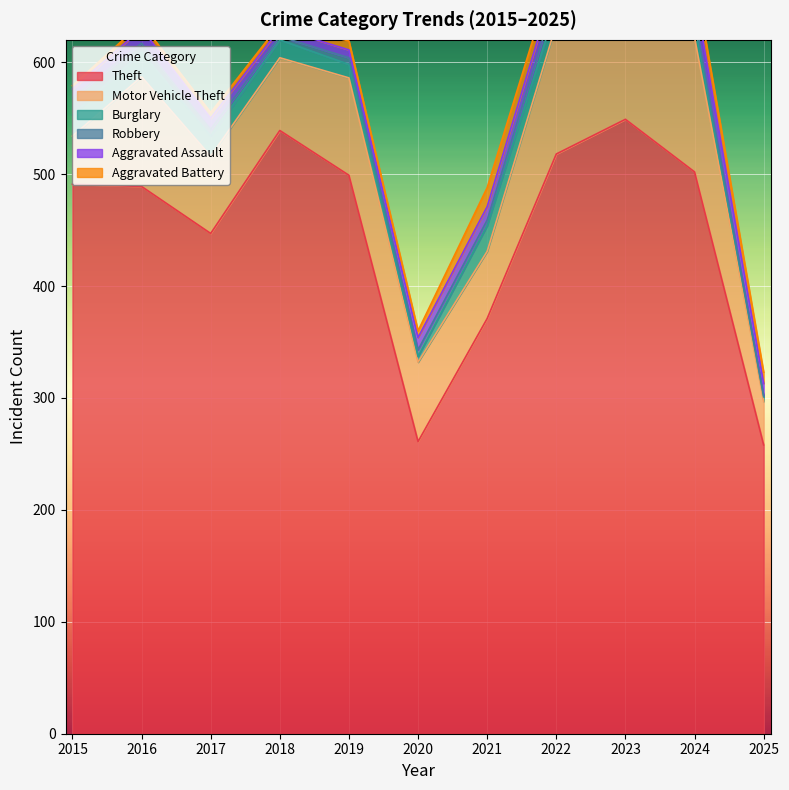

At 2024, list the series in order from largest to smallest.

Theft, Motor Vehicle Theft, Aggravated Assault, Aggravated Battery, Burglary, Robbery